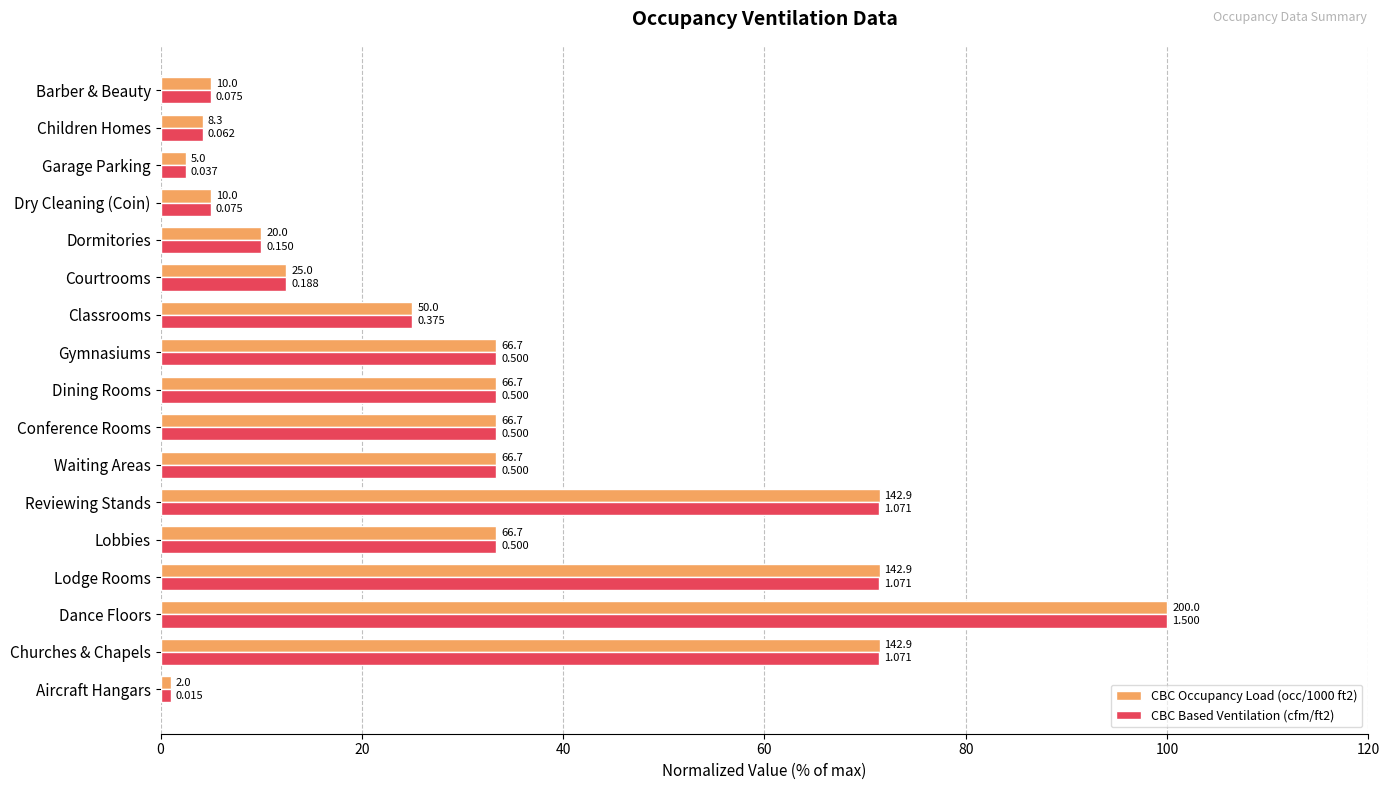

What is the difference between the second highest and second lowest values in the CBC Based Ventilation (cfm/ft2) series?

68.9